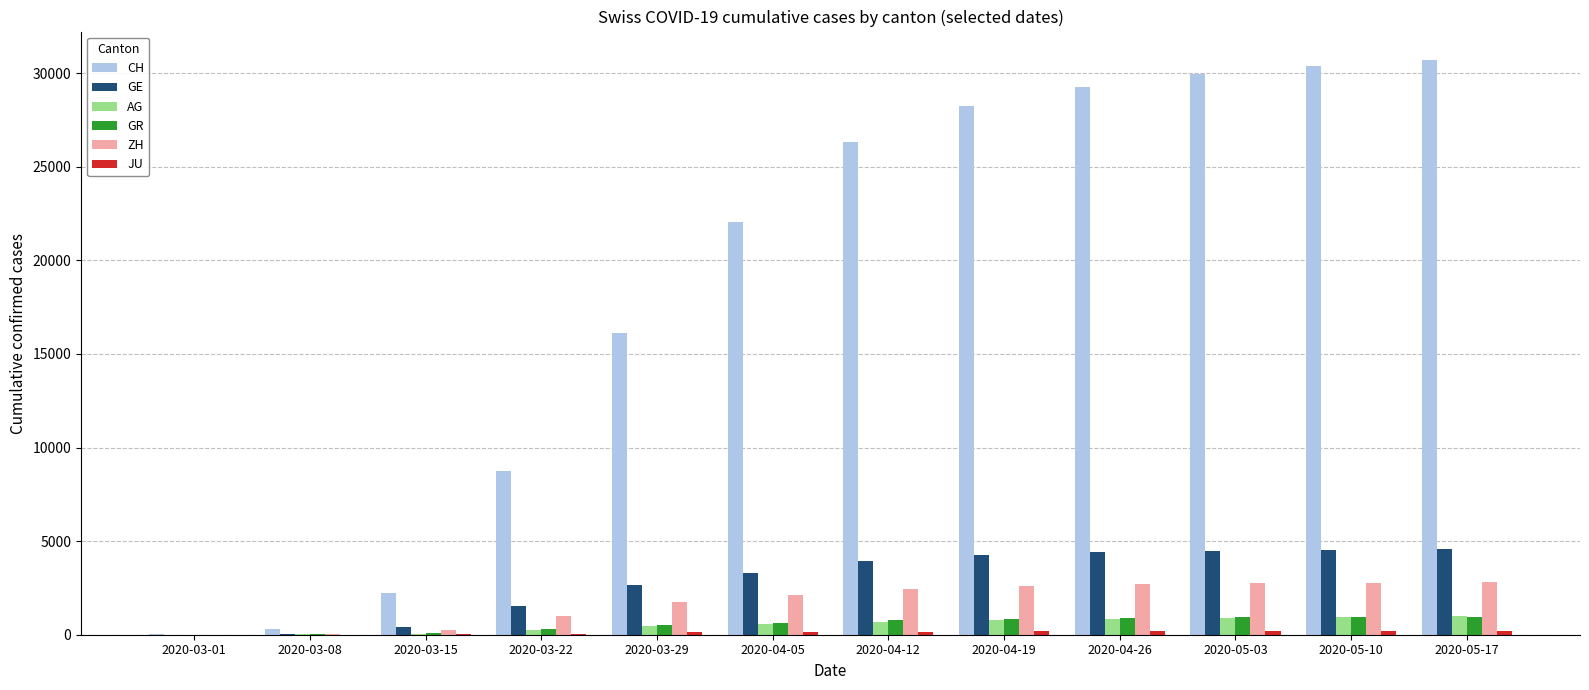

What is the maximum value for ZH?

2820